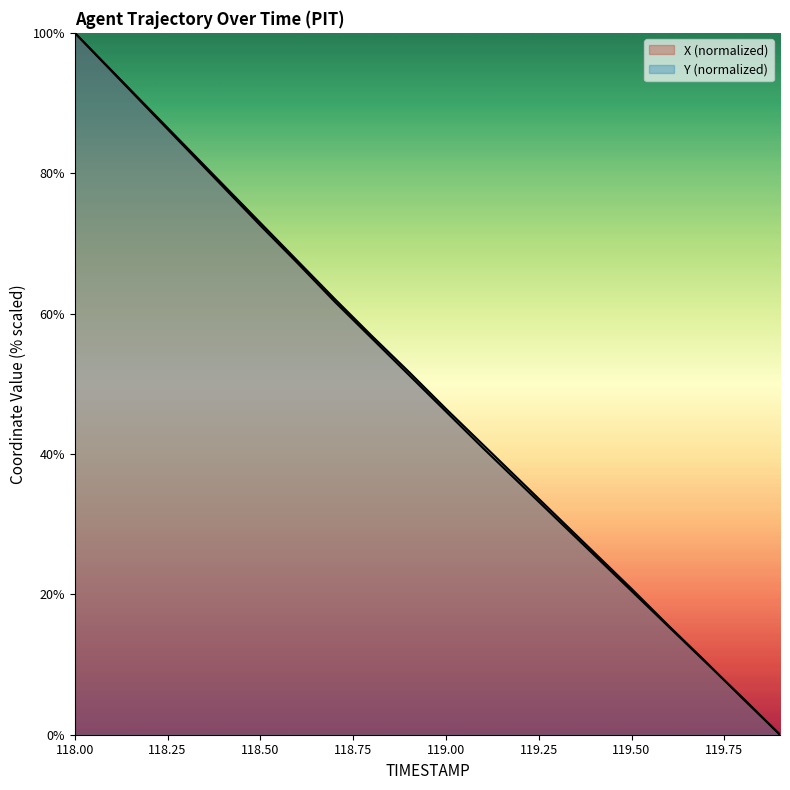

What value does the Y series have at 119.6?

15.5